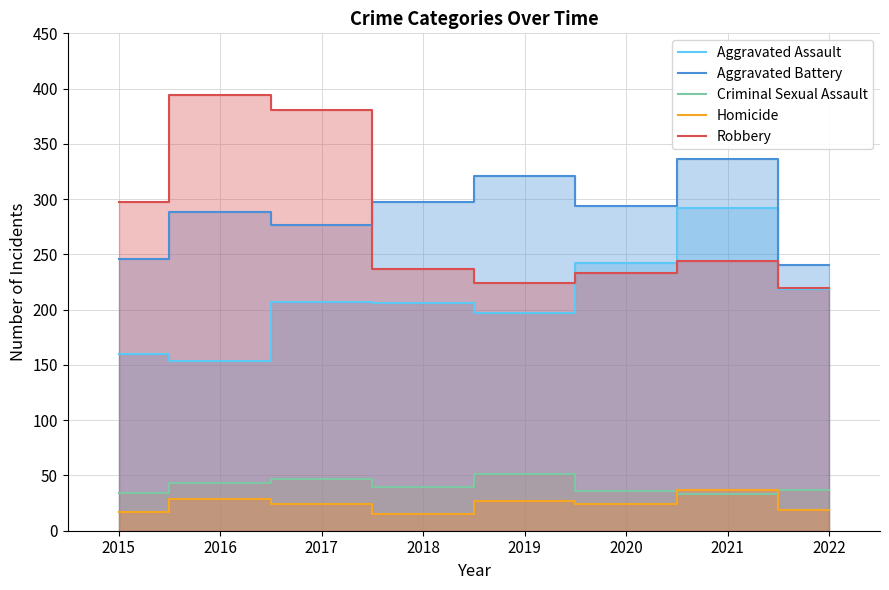

What is the total value across all series at 2021?

942